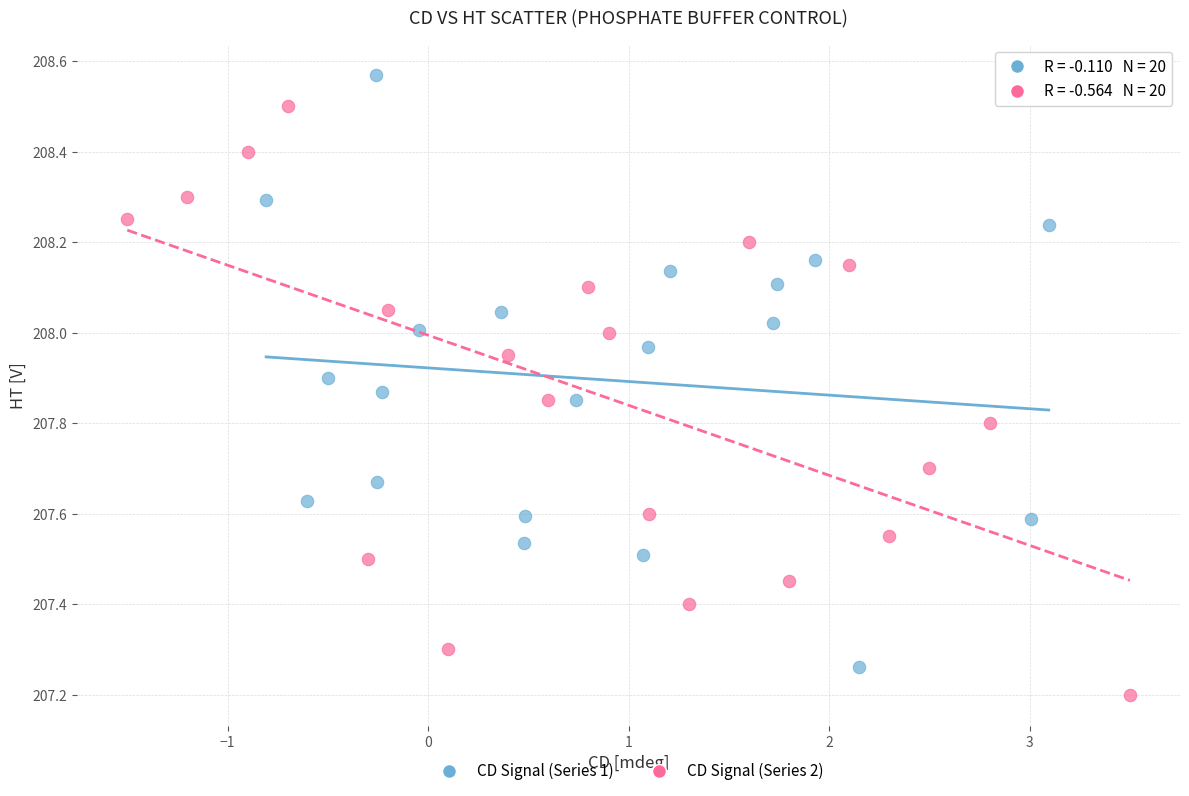

Which series reaches the maximum Y coordinate?

CD Signal (Series 1)